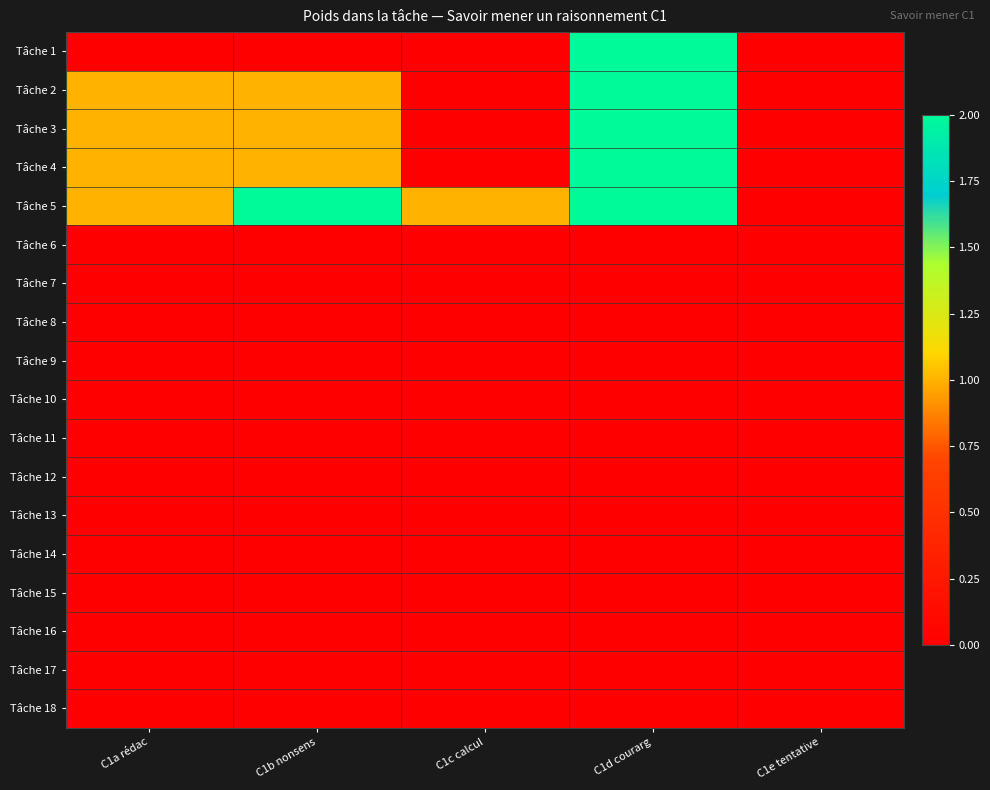

Reading left to right, extract all data points from this chart.

Tâche 1: C1a rédac=0	C1b nonsens=0	C1c calcul=0	C1d courarg=2	C1e tentative=0
Tâche 2: C1a rédac=1	C1b nonsens=1	C1c calcul=0	C1d courarg=2	C1e tentative=0
Tâche 3: C1a rédac=1	C1b nonsens=1	C1c calcul=0	C1d courarg=2	C1e tentative=0
Tâche 4: C1a rédac=1	C1b nonsens=1	C1c calcul=0	C1d courarg=2	C1e tentative=0
Tâche 5: C1a rédac=1	C1b nonsens=2	C1c calcul=1	C1d courarg=2	C1e tentative=0
Tâche 6: C1a rédac=0	C1b nonsens=0	C1c calcul=0	C1d courarg=0	C1e tentative=0
Tâche 7: C1a rédac=0	C1b nonsens=0	C1c calcul=0	C1d courarg=0	C1e tentative=0
Tâche 8: C1a rédac=0	C1b nonsens=0	C1c calcul=0	C1d courarg=0	C1e tentative=0
Tâche 9: C1a rédac=0	C1b nonsens=0	C1c calcul=0	C1d courarg=0	C1e tentative=0
Tâche 10: C1a rédac=0	C1b nonsens=0	C1c calcul=0	C1d courarg=0	C1e tentative=0
Tâche 11: C1a rédac=0	C1b nonsens=0	C1c calcul=0	C1d courarg=0	C1e tentative=0
Tâche 12: C1a rédac=0	C1b nonsens=0	C1c calcul=0	C1d courarg=0	C1e tentative=0
Tâche 13: C1a rédac=0	C1b nonsens=0	C1c calcul=0	C1d courarg=0	C1e tentative=0
Tâche 14: C1a rédac=0	C1b nonsens=0	C1c calcul=0	C1d courarg=0	C1e tentative=0
Tâche 15: C1a rédac=0	C1b nonsens=0	C1c calcul=0	C1d courarg=0	C1e tentative=0
Tâche 16: C1a rédac=0	C1b nonsens=0	C1c calcul=0	C1d courarg=0	C1e tentative=0
Tâche 17: C1a rédac=0	C1b nonsens=0	C1c calcul=0	C1d courarg=0	C1e tentative=0
Tâche 18: C1a rédac=0	C1b nonsens=0	C1c calcul=0	C1d courarg=0	C1e tentative=0